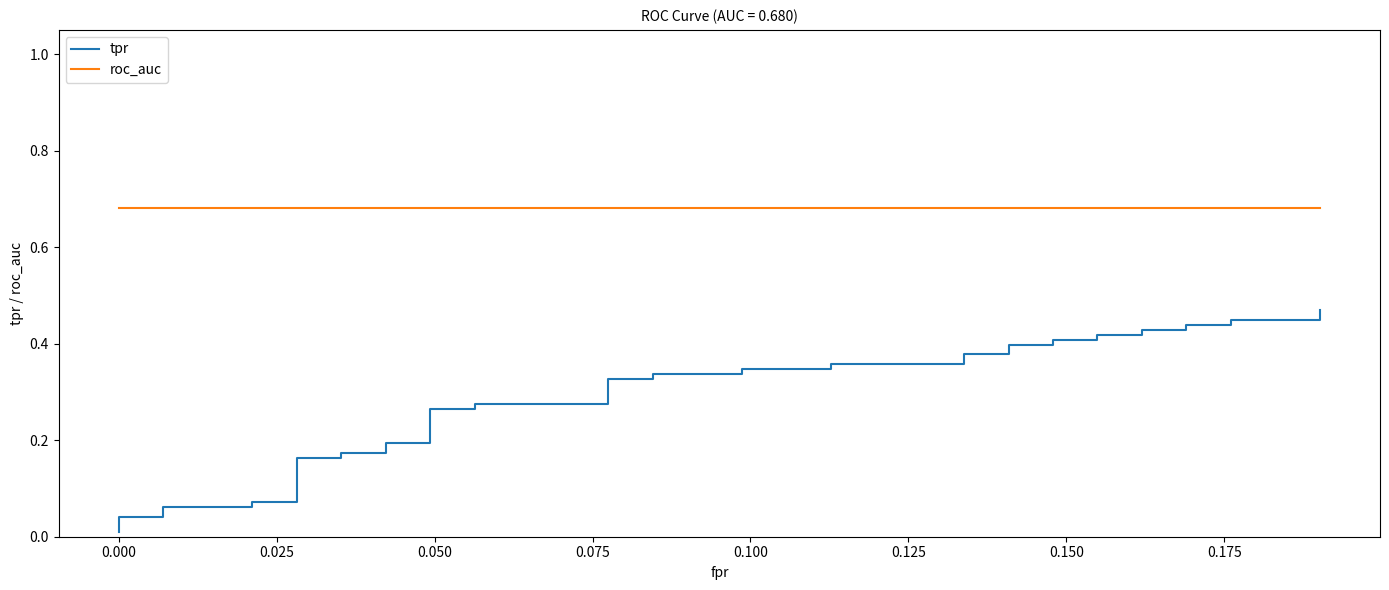

What is the maximum value for tpr?

0.5